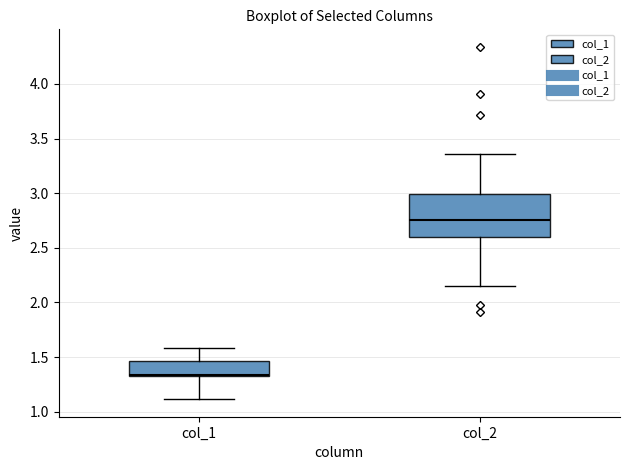

Which box has the highest median line?

col_2